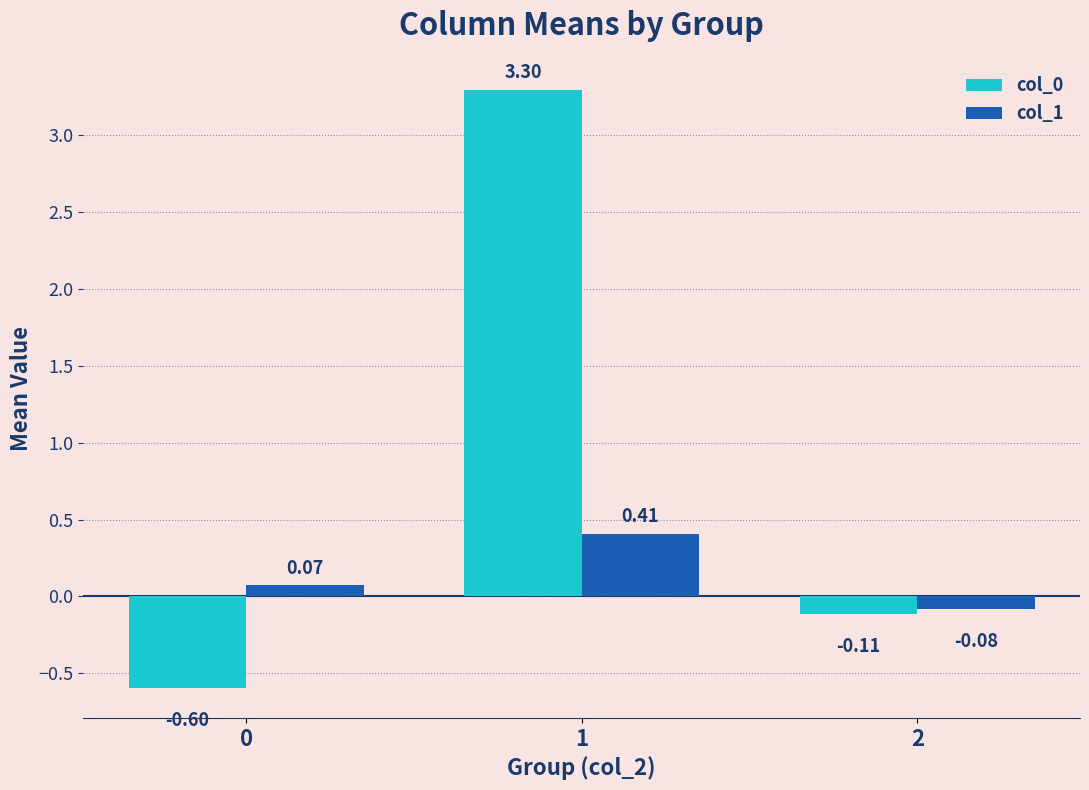

How many values in the col_0 series exceed 0?

1